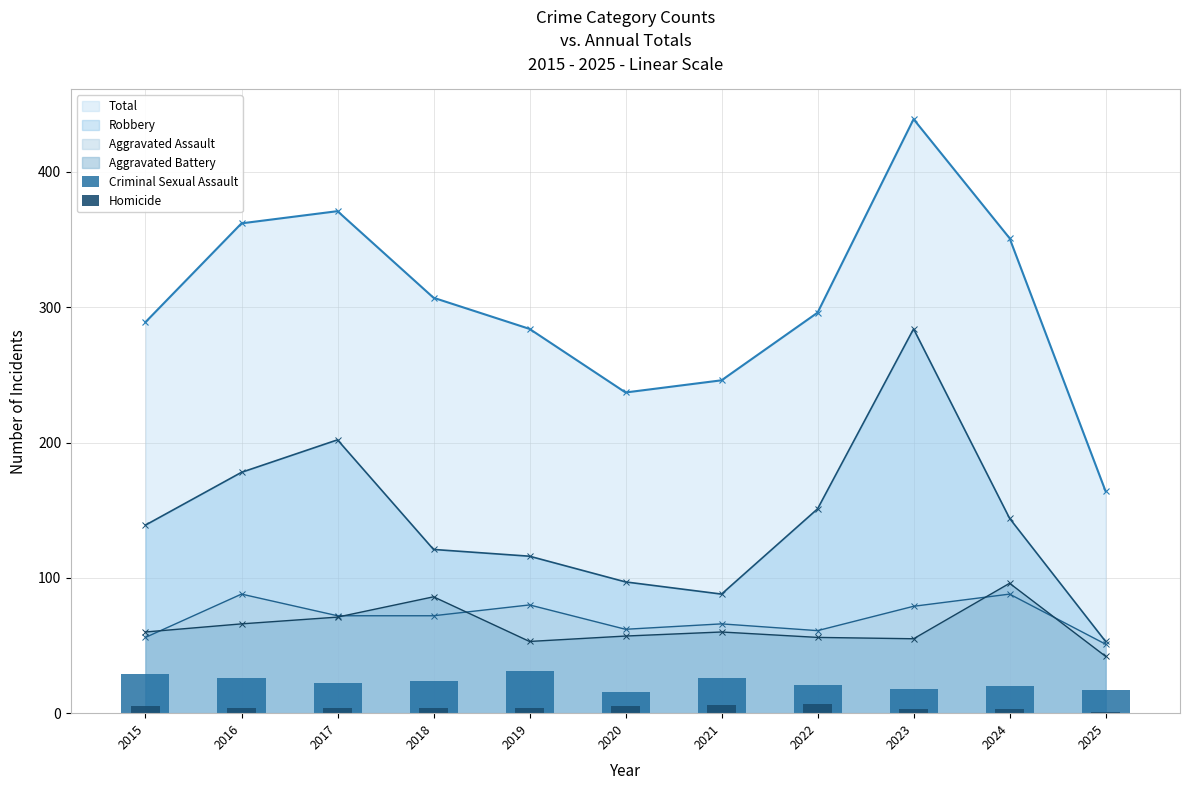

What is the value of the Homicide bar at the 7th from the left?

6